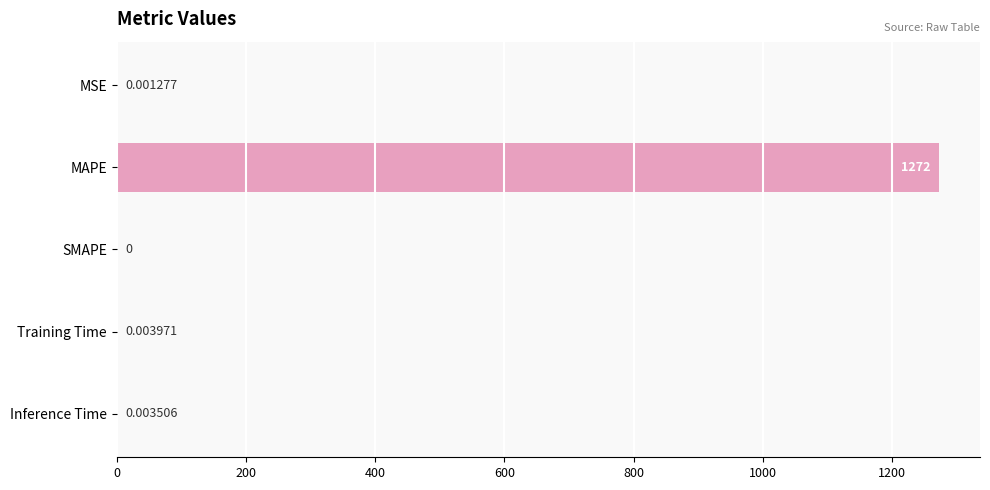

What is the sum of all values?

1272.4